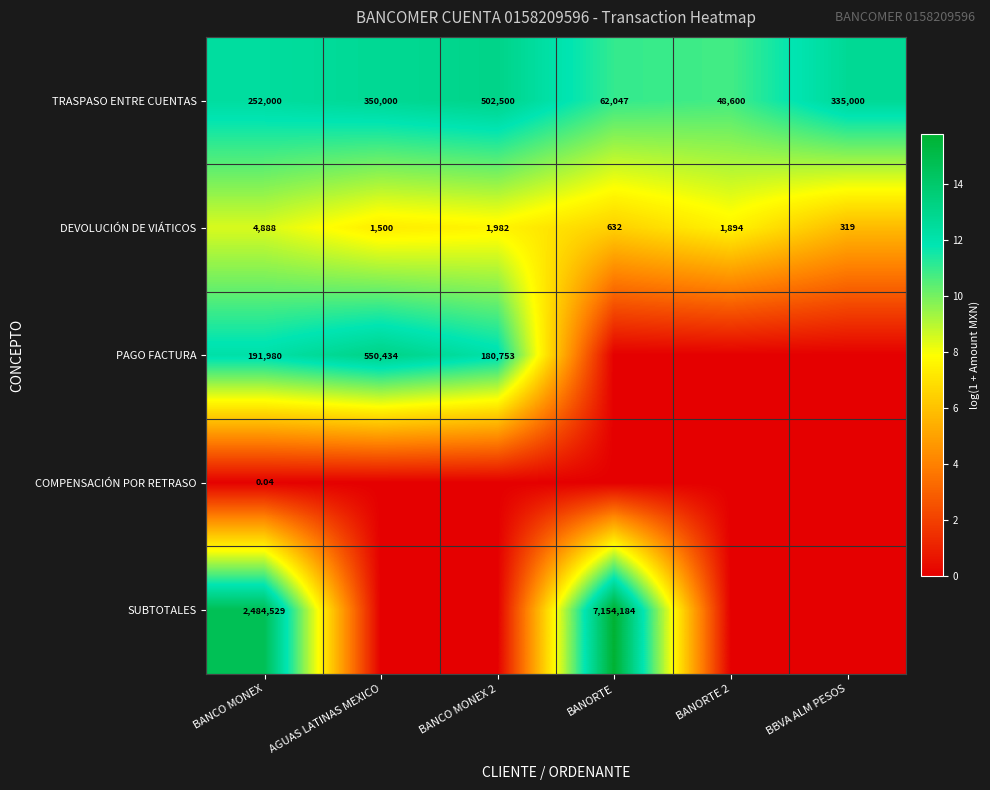

At which category is the sum across all series the highest?

BANCO MONEX